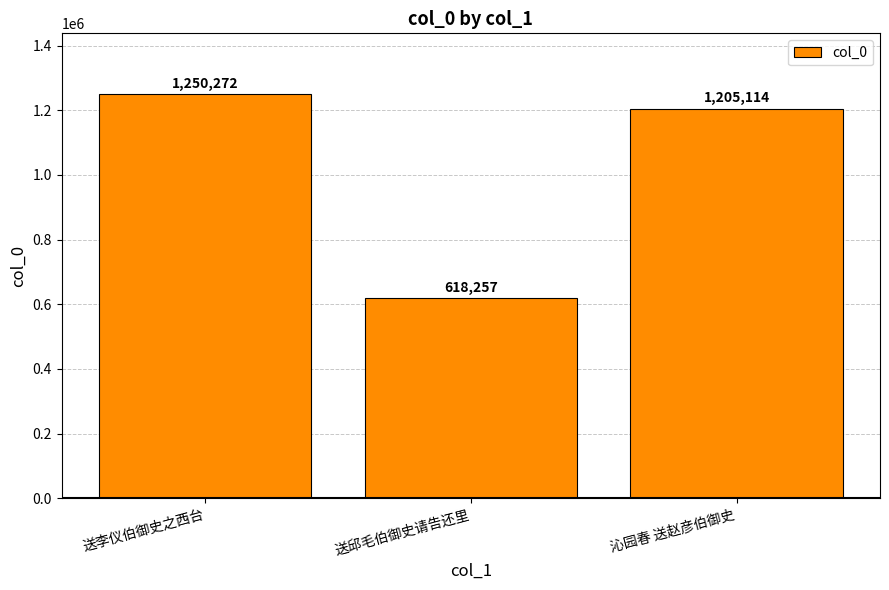

Where does the data first go above 1205114?

送李仪伯御史之西台